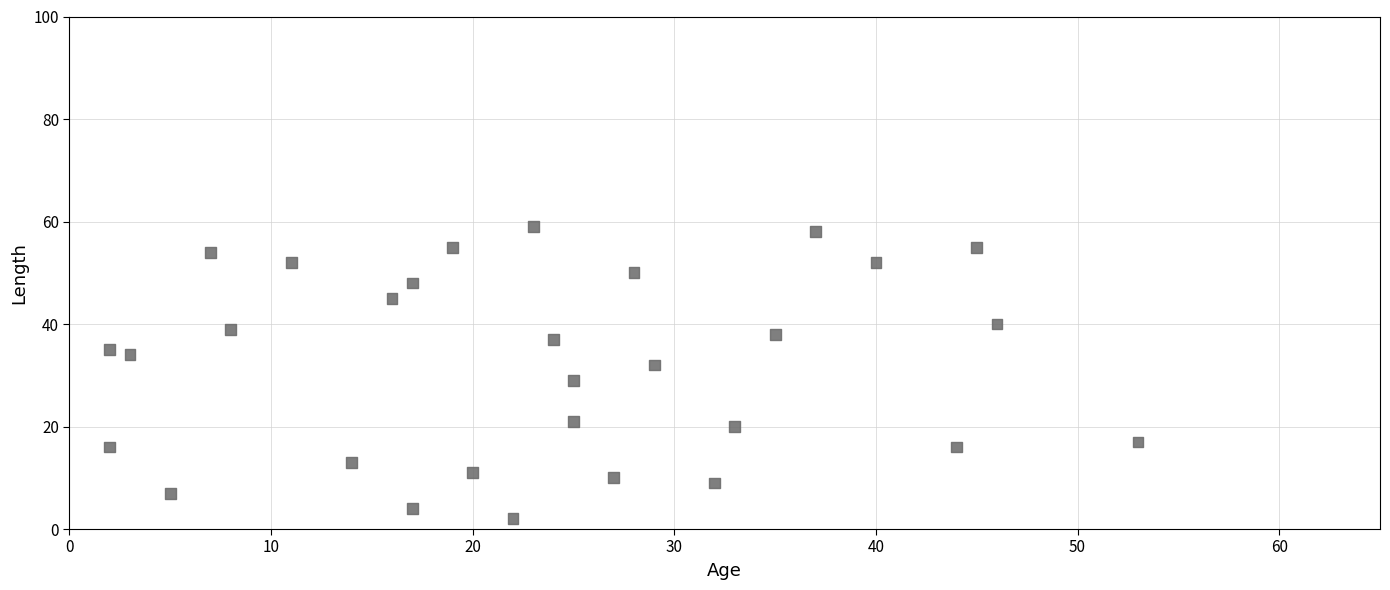

What Y value in the scatter plot is closest to 30?

29